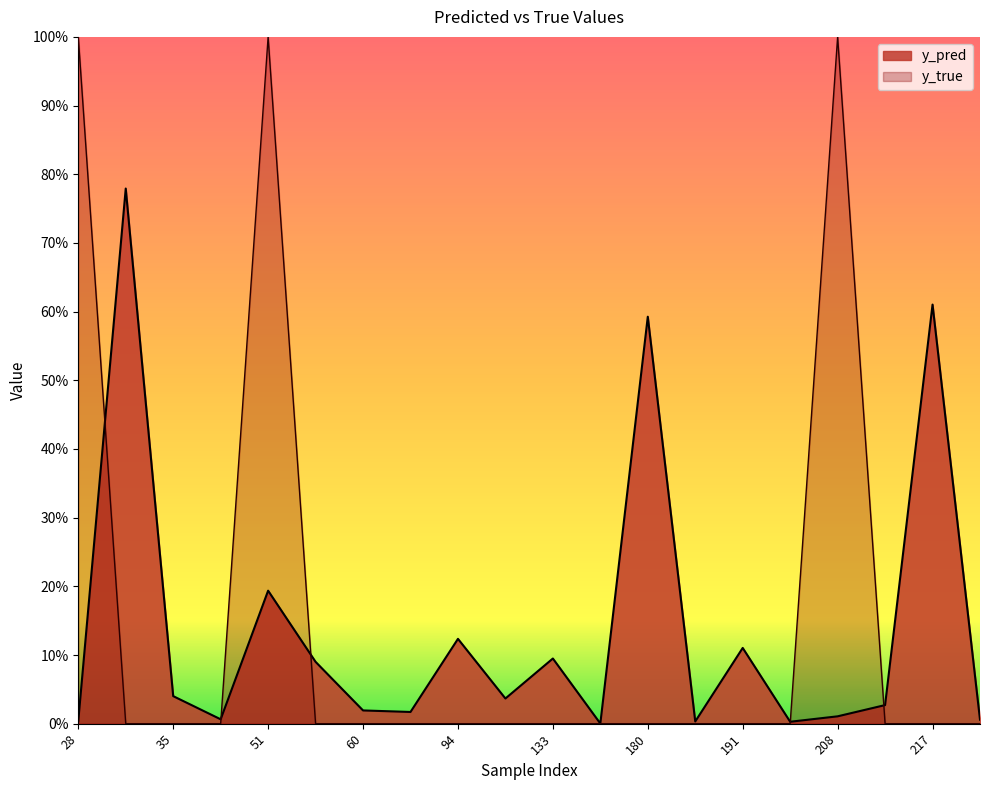

At how many categories does at least one series exceed 0?

20